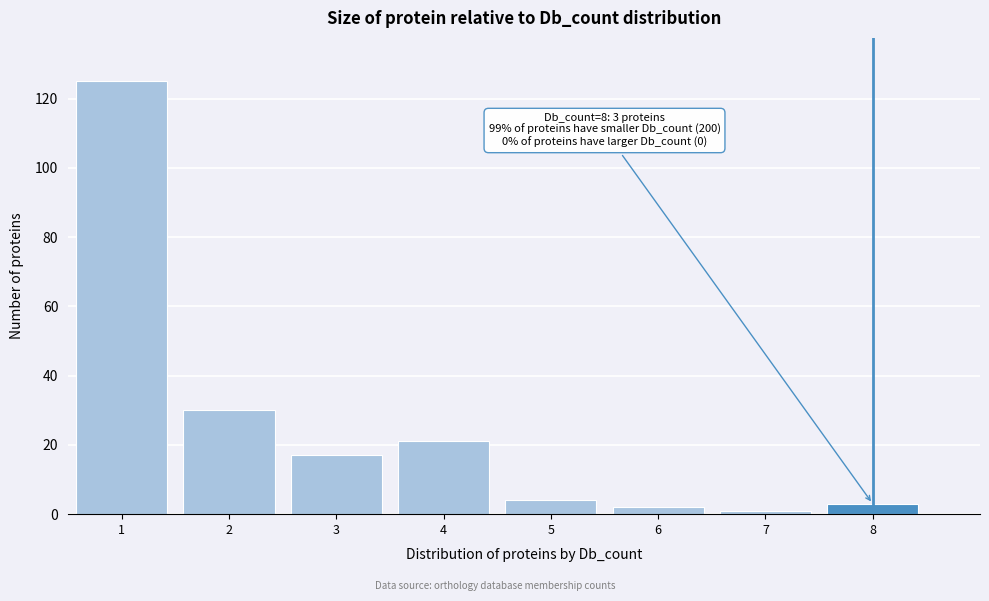

Which range on the x-axis has the tallest bar?

0.5 to 1.5